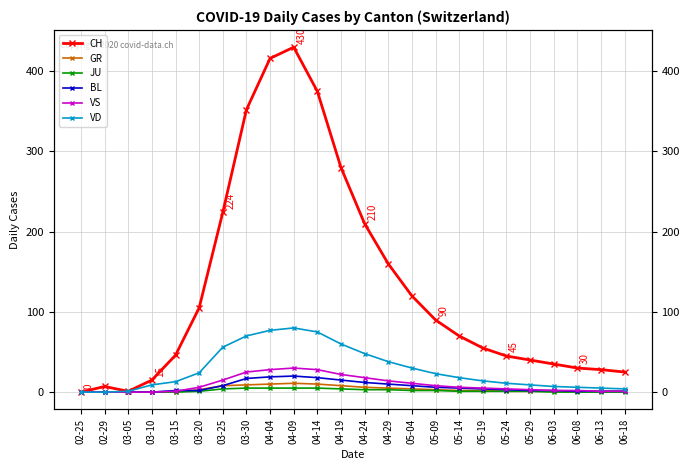

What is the greatest value displayed?

430